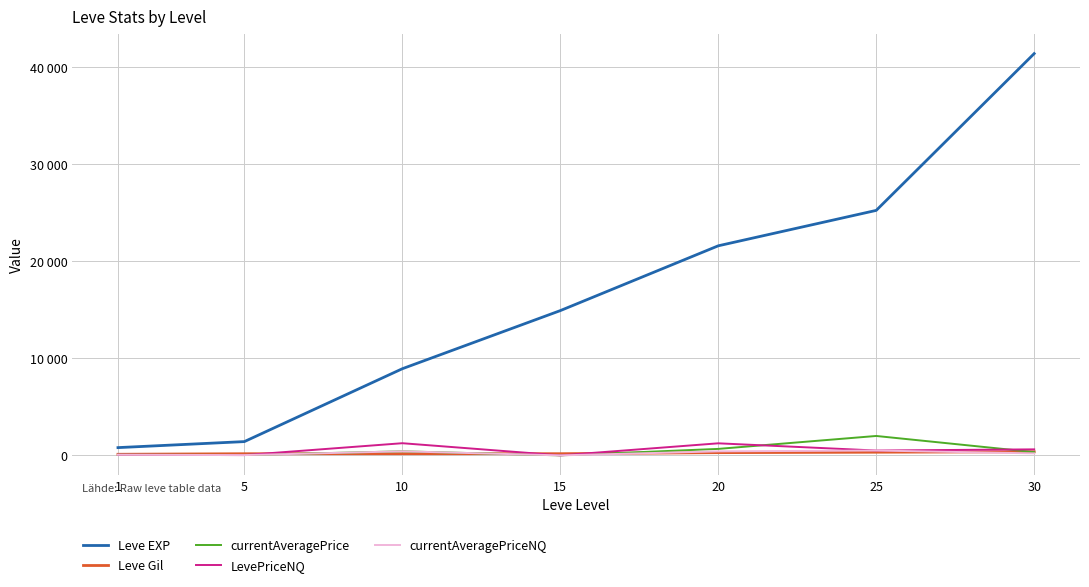

Is the value of Leve Gil at 5 greater than the value of currentAveragePriceNQ at 25?

No